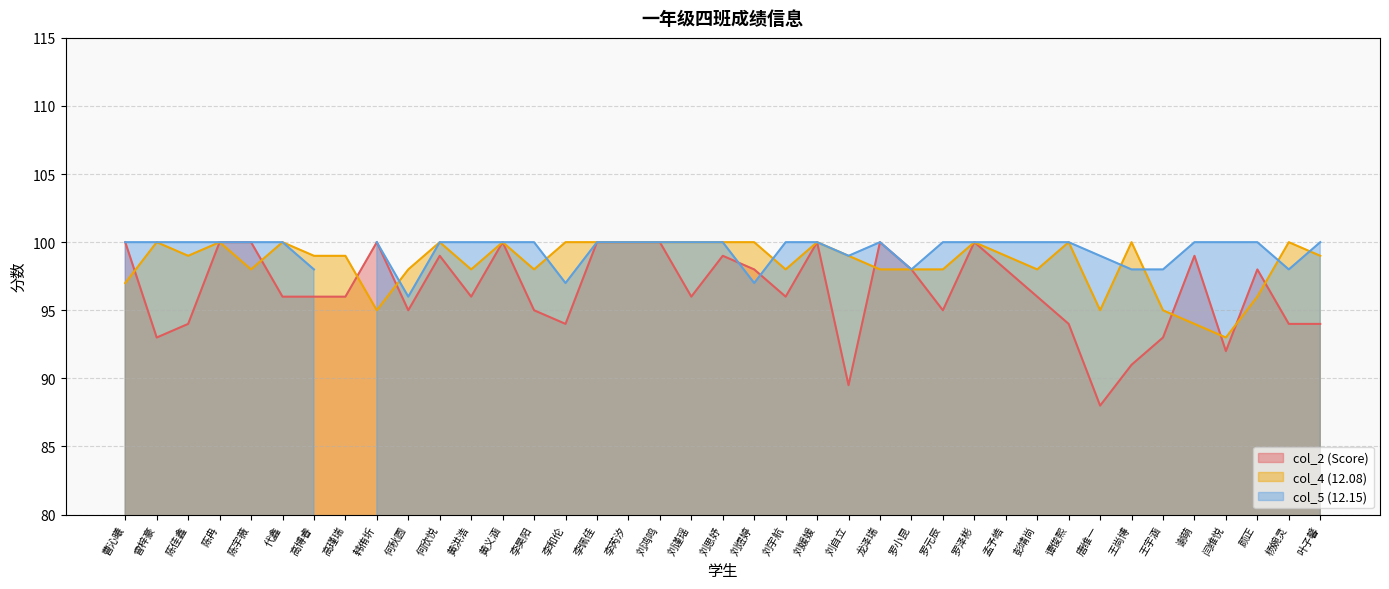

Between 唐维一 and 黄洪浩, which is larger?

黄洪浩